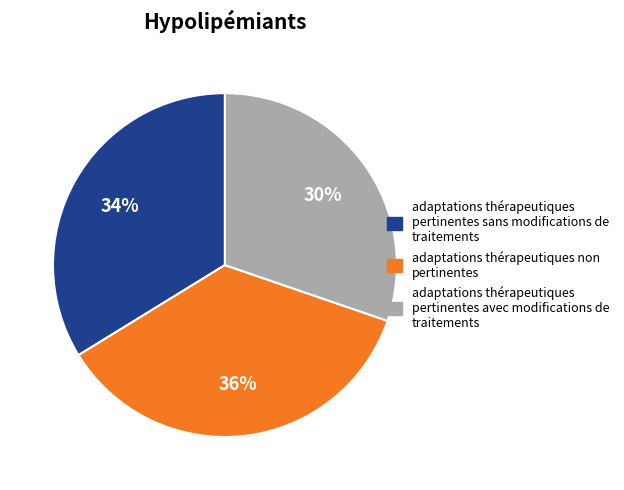

How many segments does this pie chart have?

3